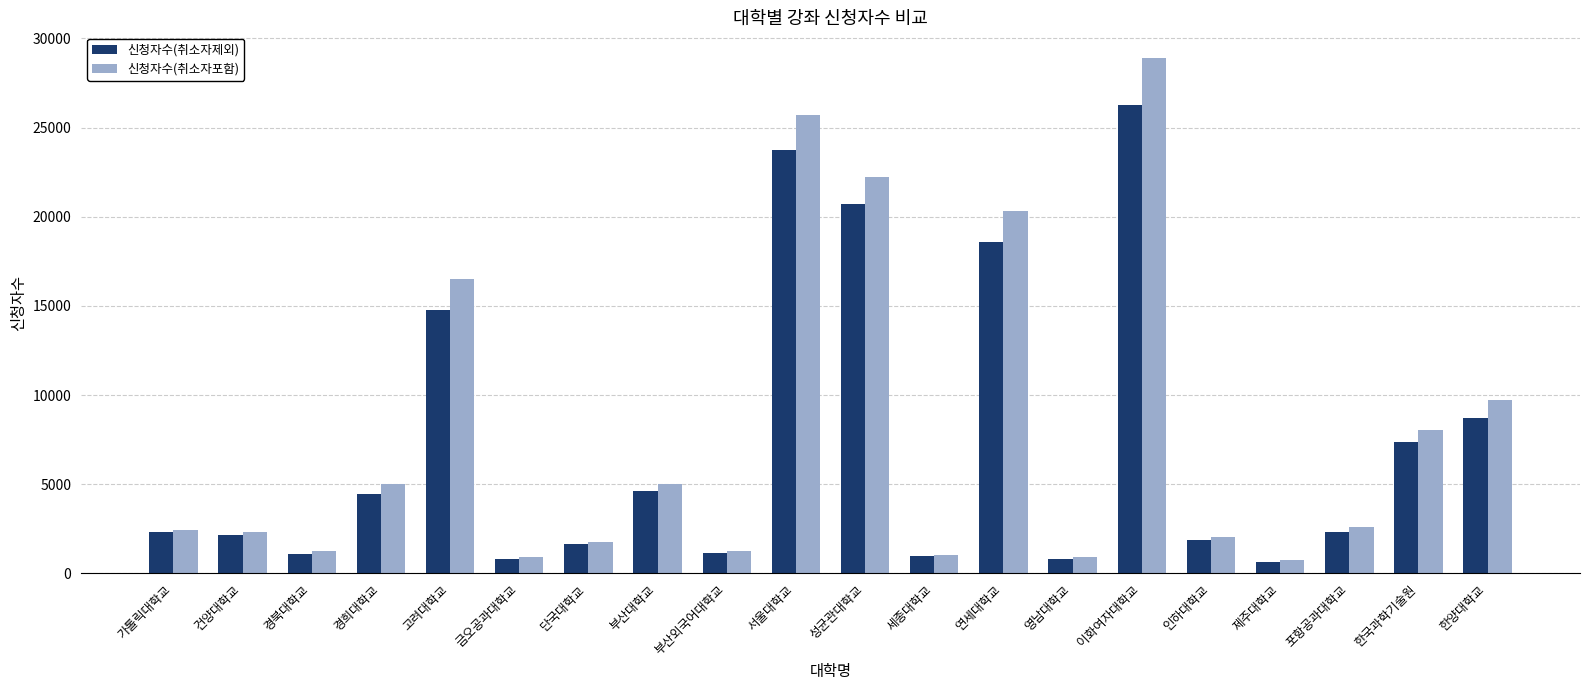

Which series changed the most between 건양대학교 and 영남대학교?

신청자수(취소자포함)